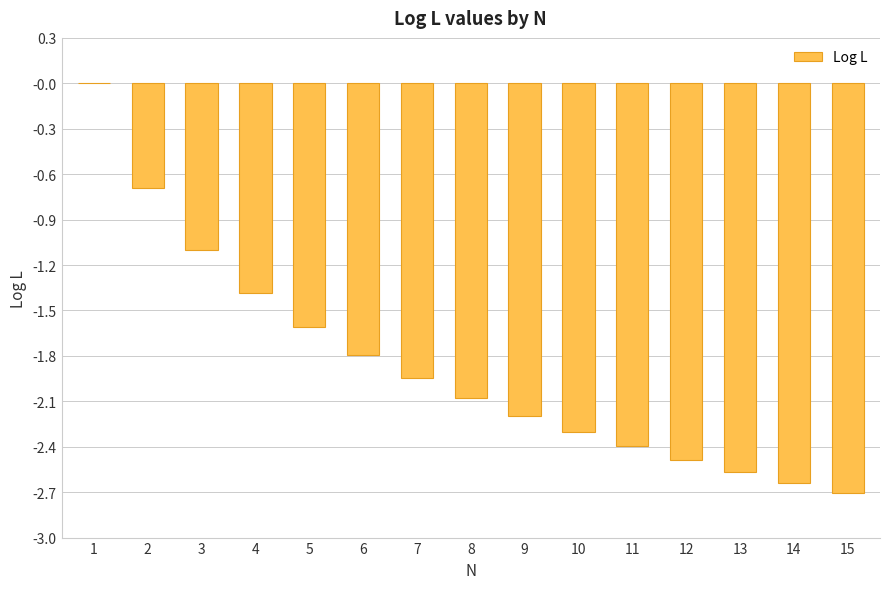

At which label is the value closest to -1?

3